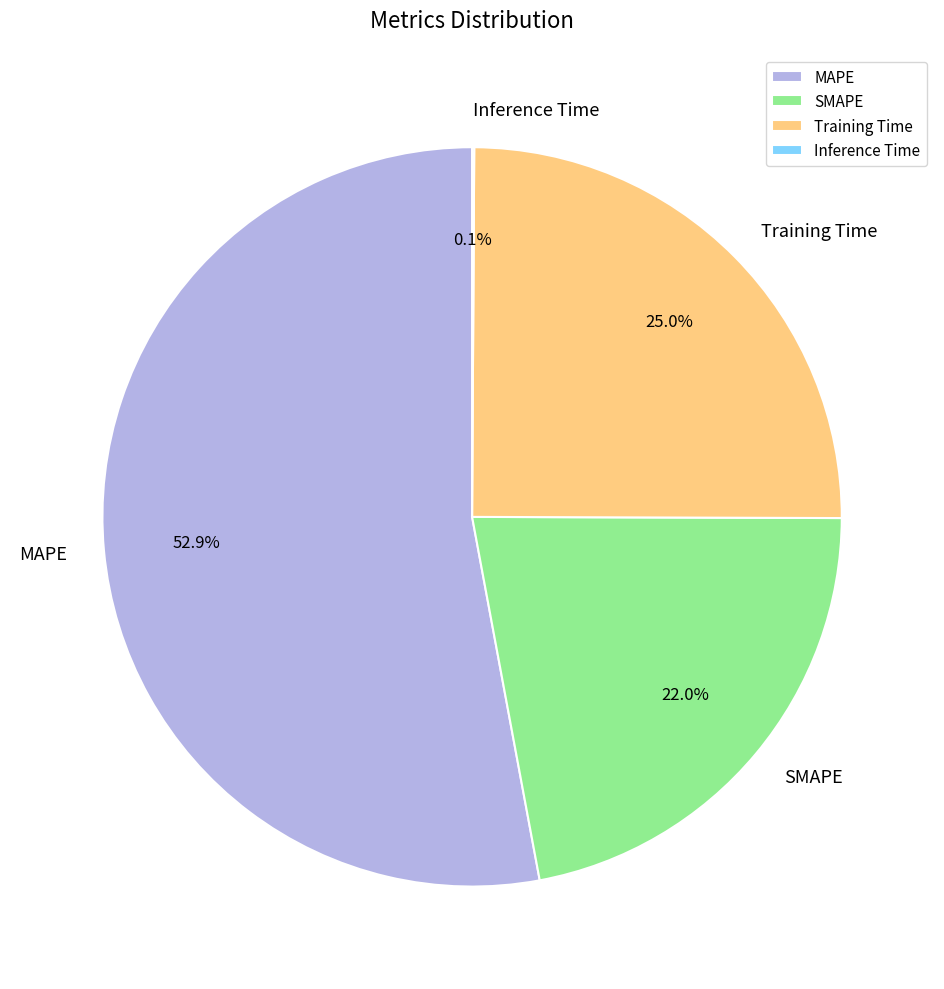

Does MAPE account for over 50% of the chart?

Yes